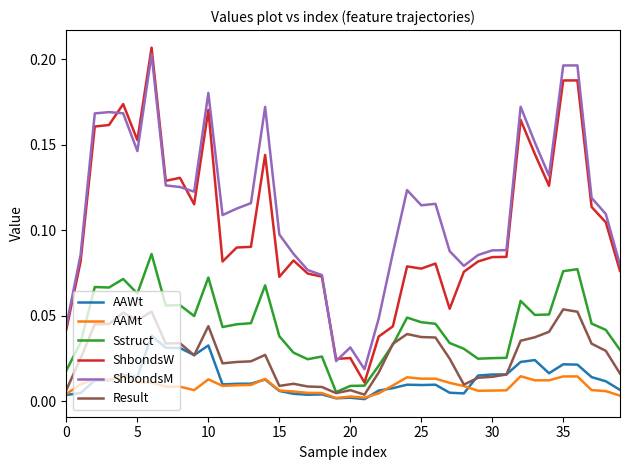

Count the number of categories in the chart.

40